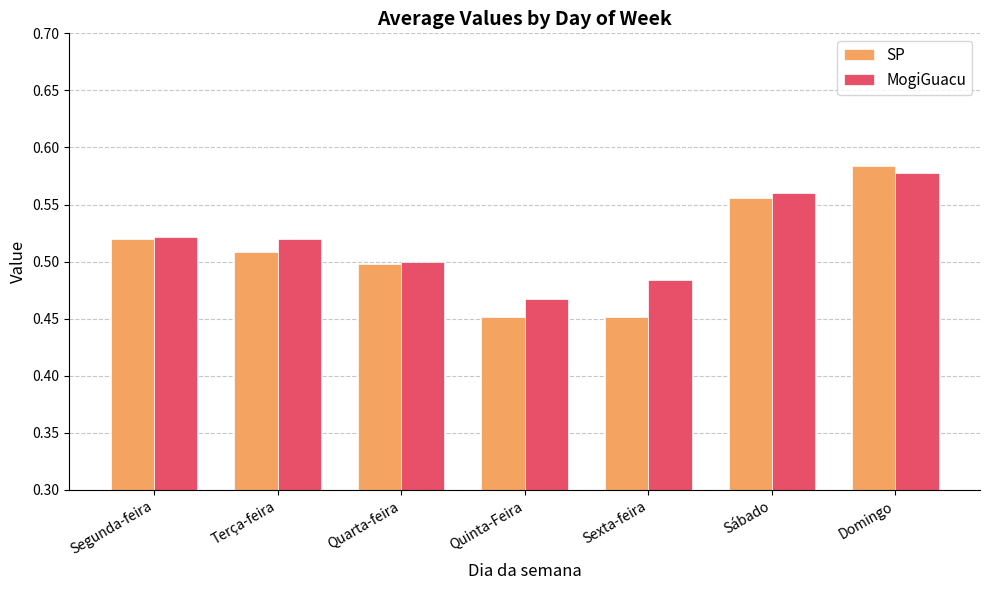

At which label is MogiGuacu closest to 0?

Quinta-Feira